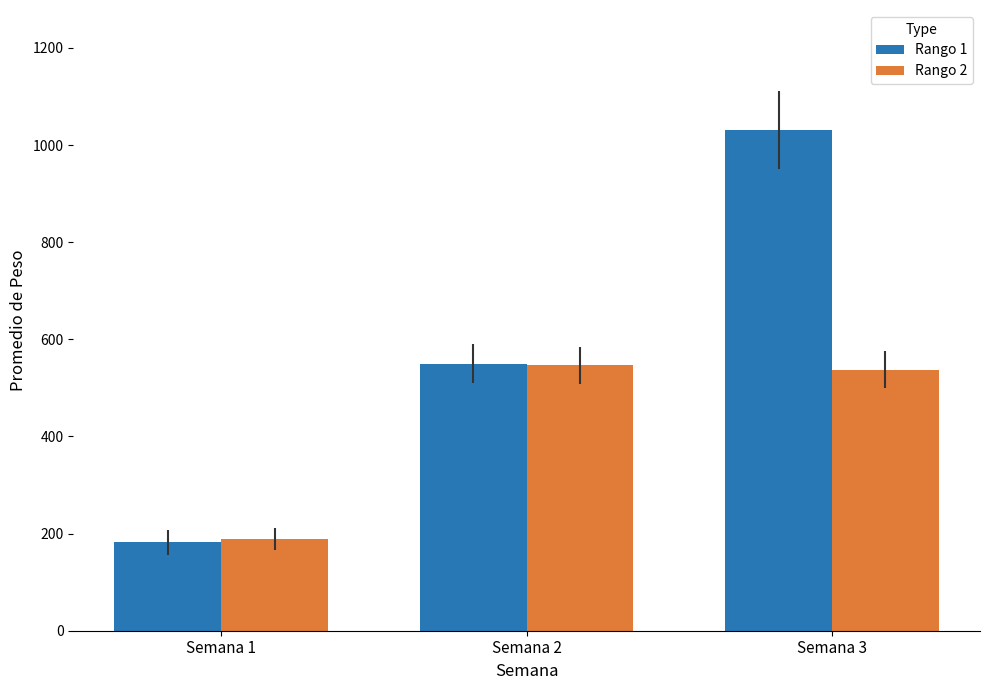

What are all the series names shown in the legend?

Rango 1, Rango 2